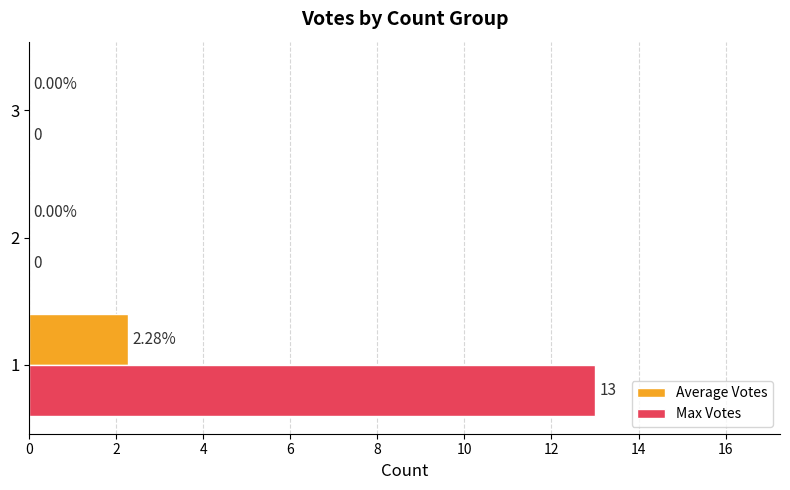

Which series has the largest total across all categories?

Max Votes